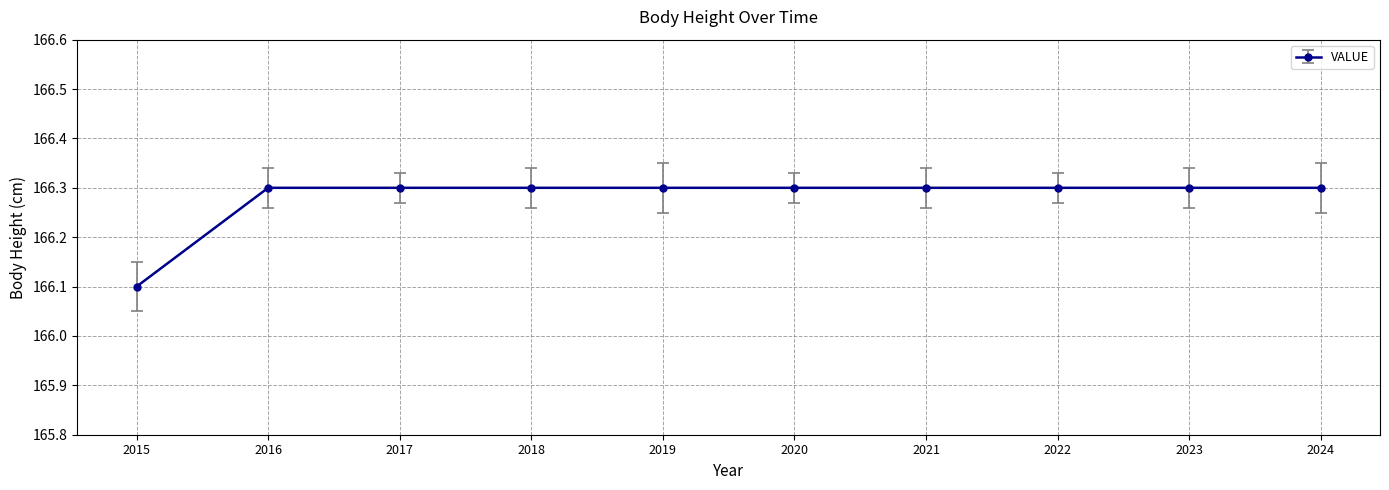

Reading left to right, extract all data points from this chart.

2015=166.1	2016=166.3	2017=166.3	2018=166.3	2019=166.3	2020=166.3	2021=166.3	2022=166.3	2023=166.3	2024=166.3